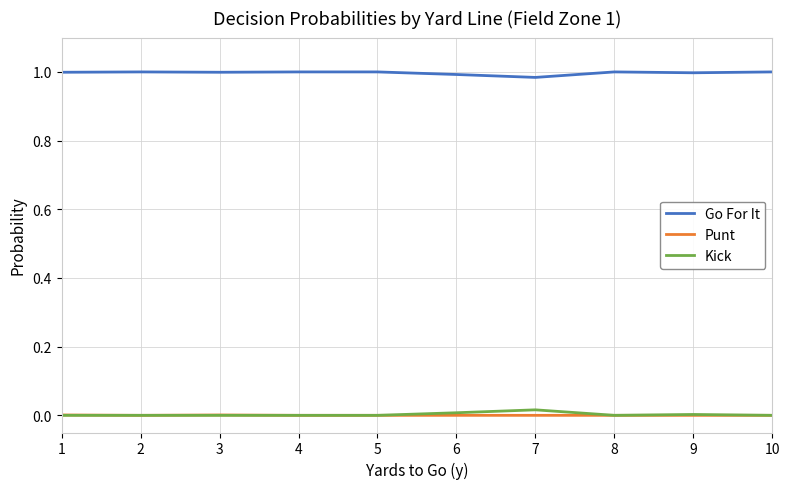

True or false: Go For It and Punt intersect in this chart.

False